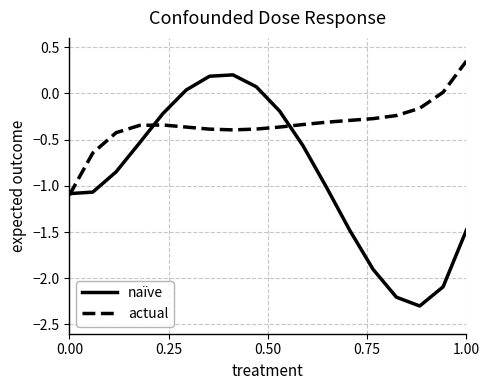

Which series has the largest total across all categories?

actual